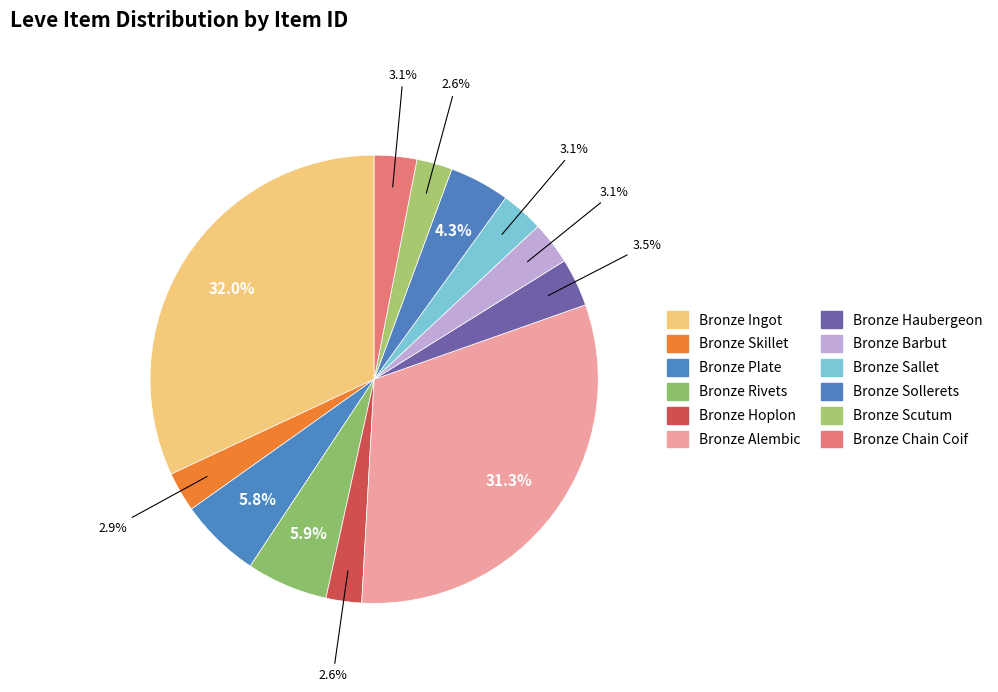

Rank the categories by value from lowest to highest.

Bronze Hoplon, Bronze Scutum, Bronze Skillet, Bronze Chain Coif, Bronze Sallet, Bronze Barbut, Bronze Haubergeon, Bronze Sollerets, Bronze Plate, Bronze Rivets, Bronze Alembic, Bronze Ingot